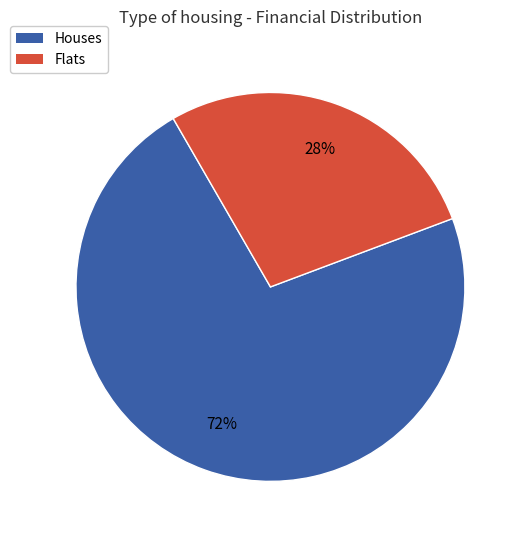

Does any single category account for the majority?

Yes